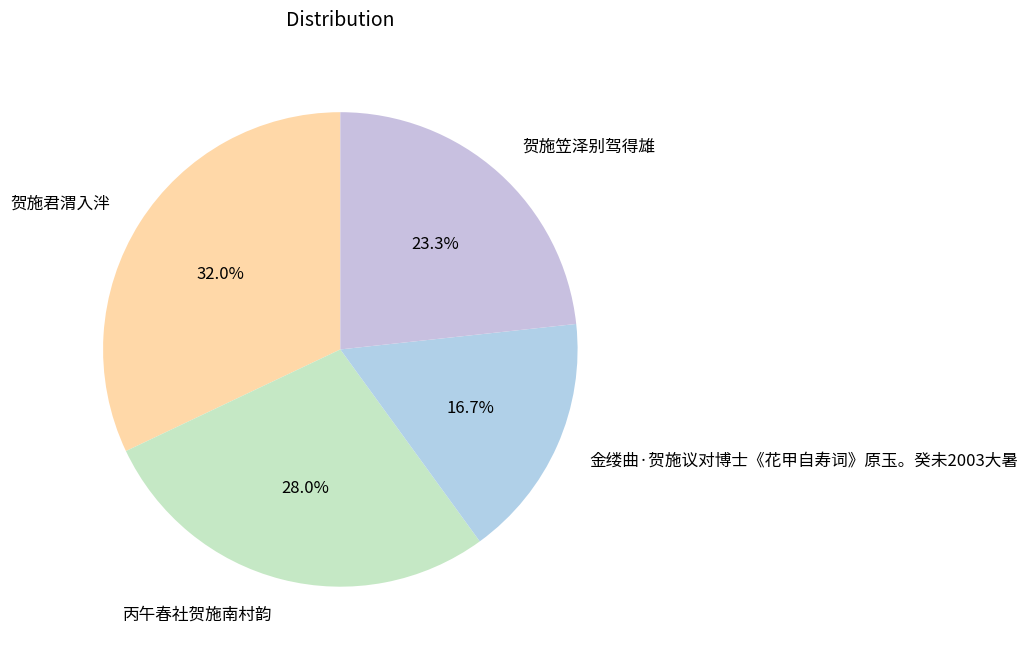

Is it true that 丙午春社贺施南村韵 is 28% of the pie?

True